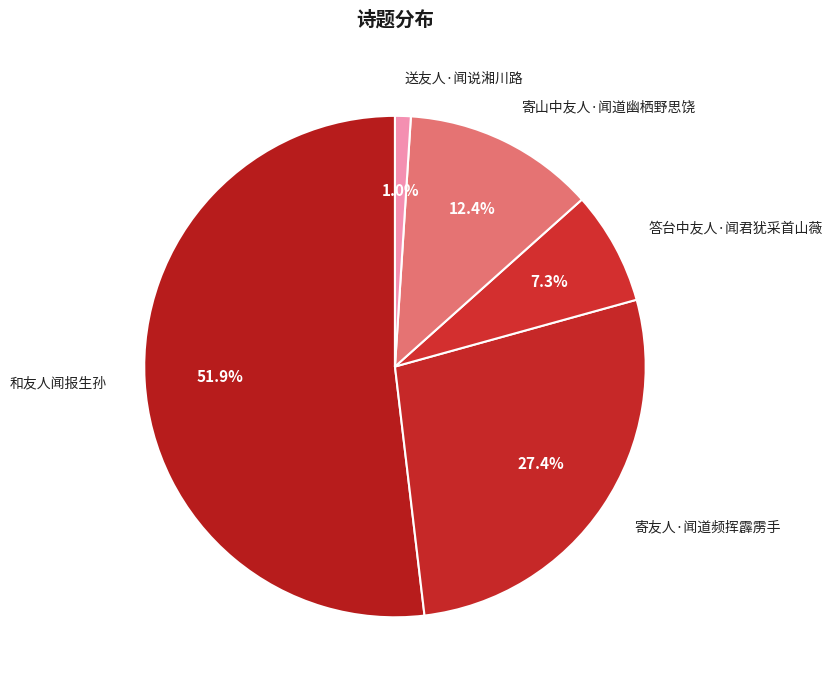

To the nearest percent, what is the average slice percentage?

20%